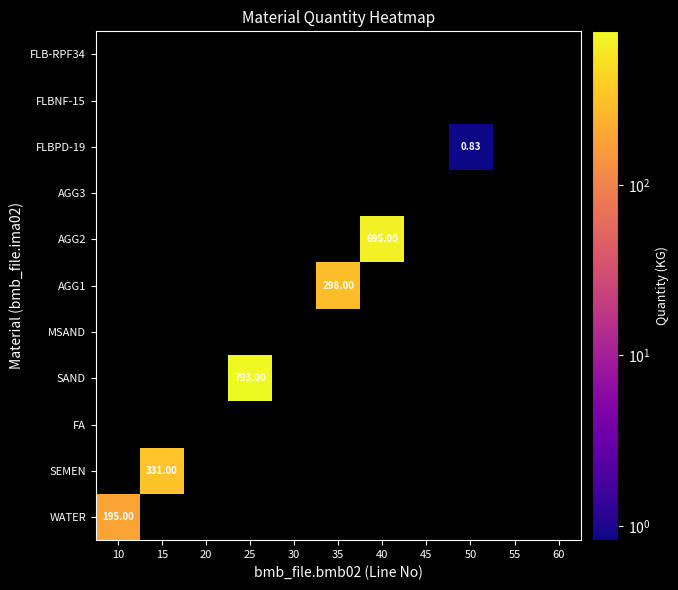

True or false: AGG1 has a value of 0.0 at 25.

True